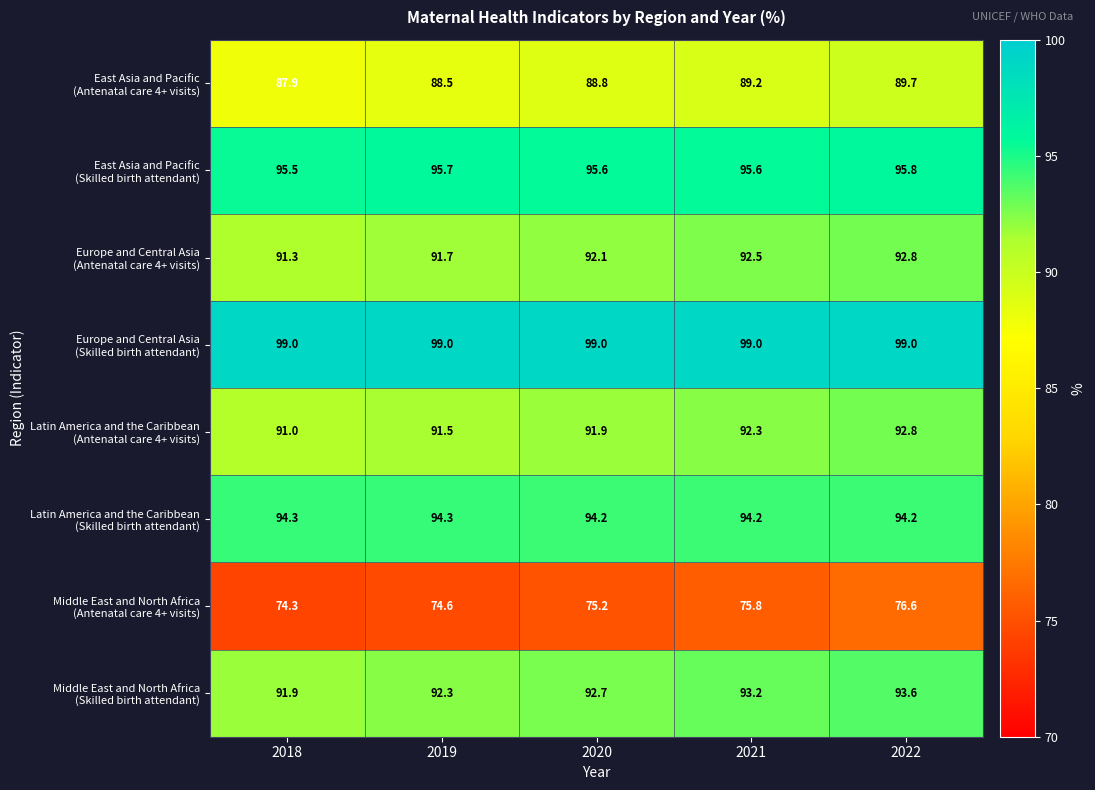

What is the spread (max minus min) of values at 2018?

24.7